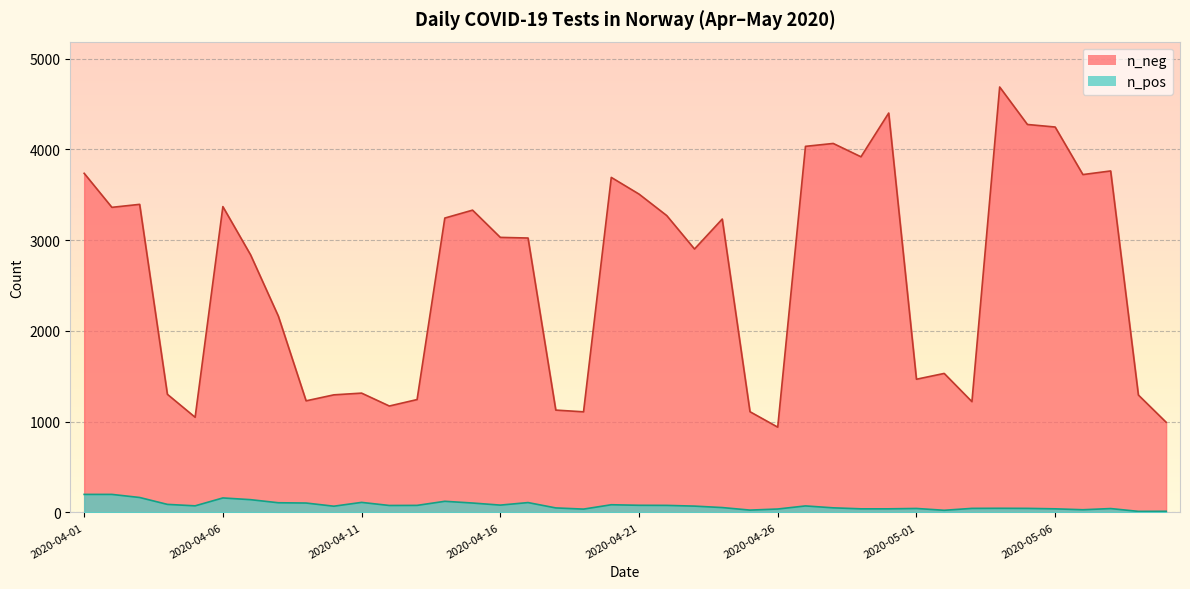

Which has a higher value, 2020-04-24 or 2020-04-30?

2020-04-30